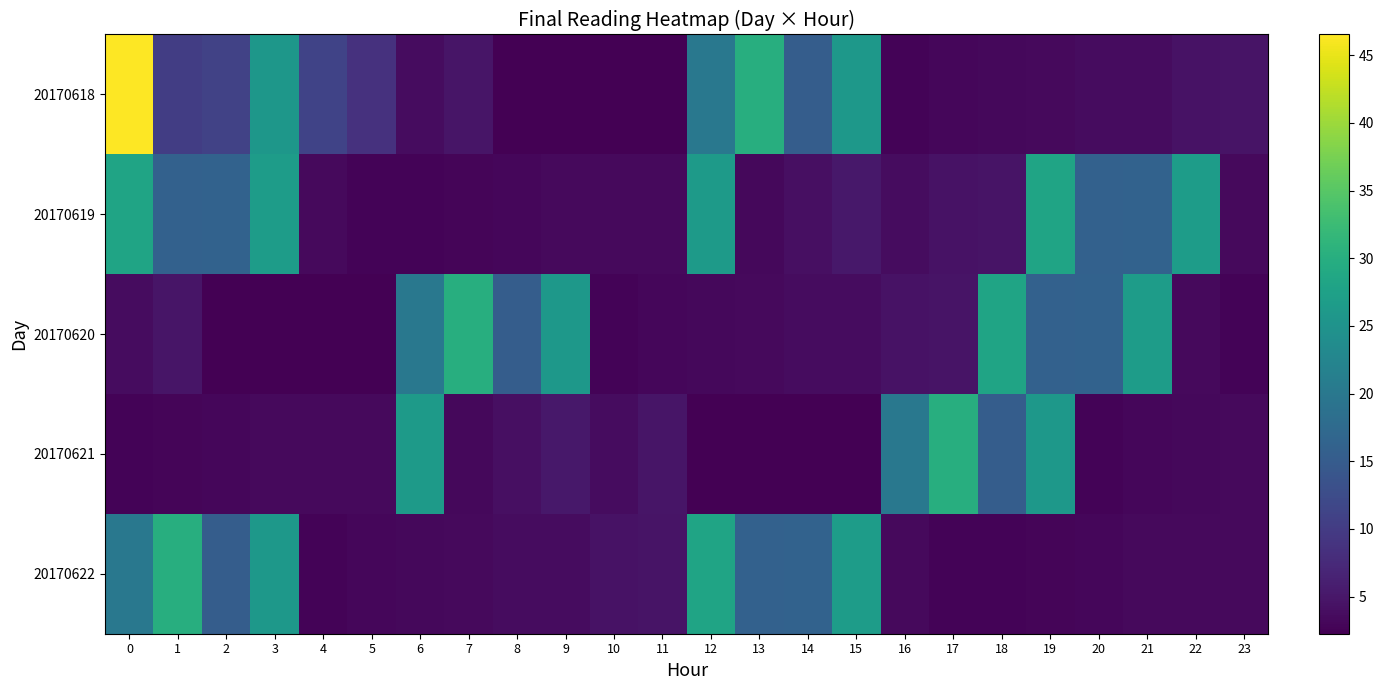

Which has a higher value, 8 or 22?

22